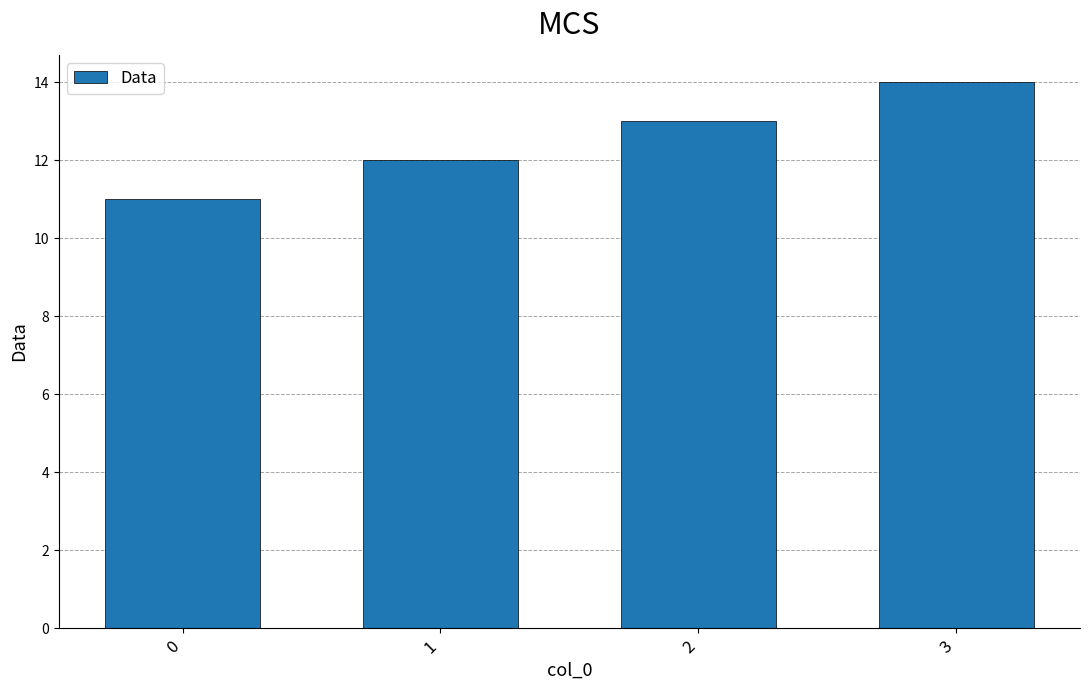

The chart shows a value of 12 at 1. True or false?

True